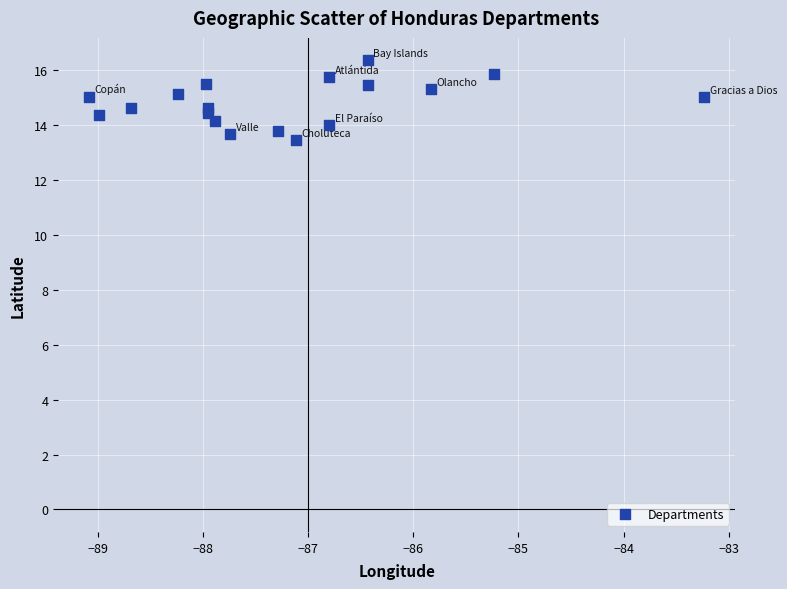

What is the range of Y values (max minus min)?

2.9